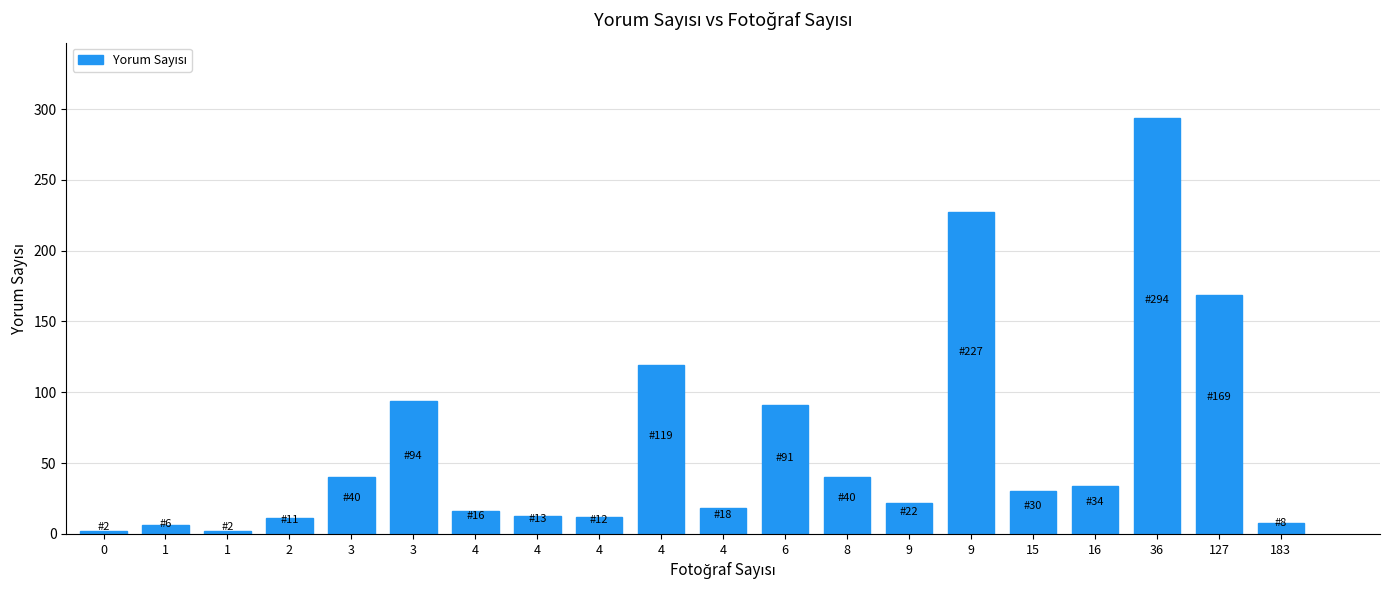

How many bars are there in total?

20